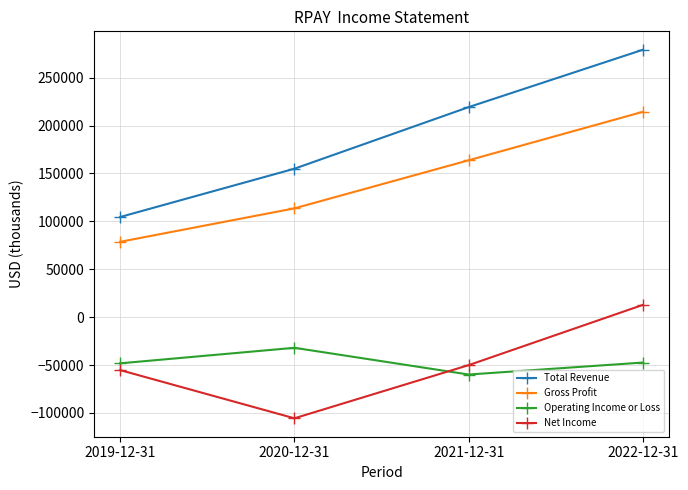

Where is the first local minimum for Net Income?

2020-12-31